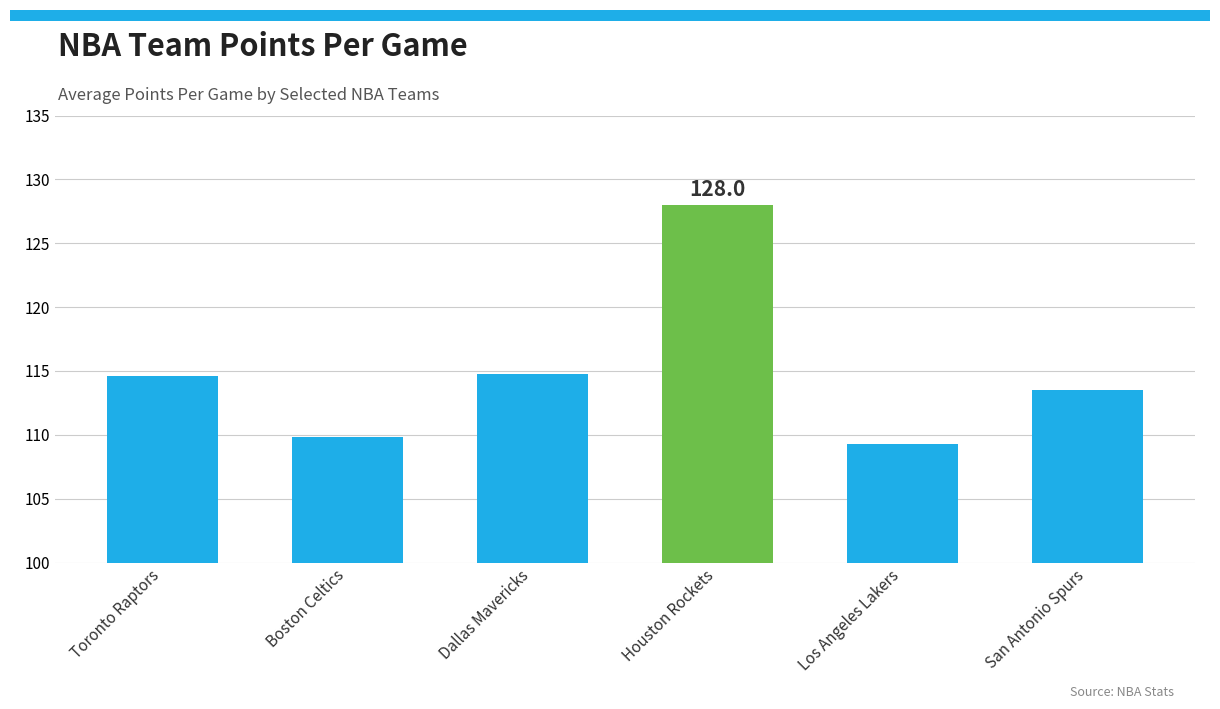

Where does the data first go above 114?

Toronto Raptors